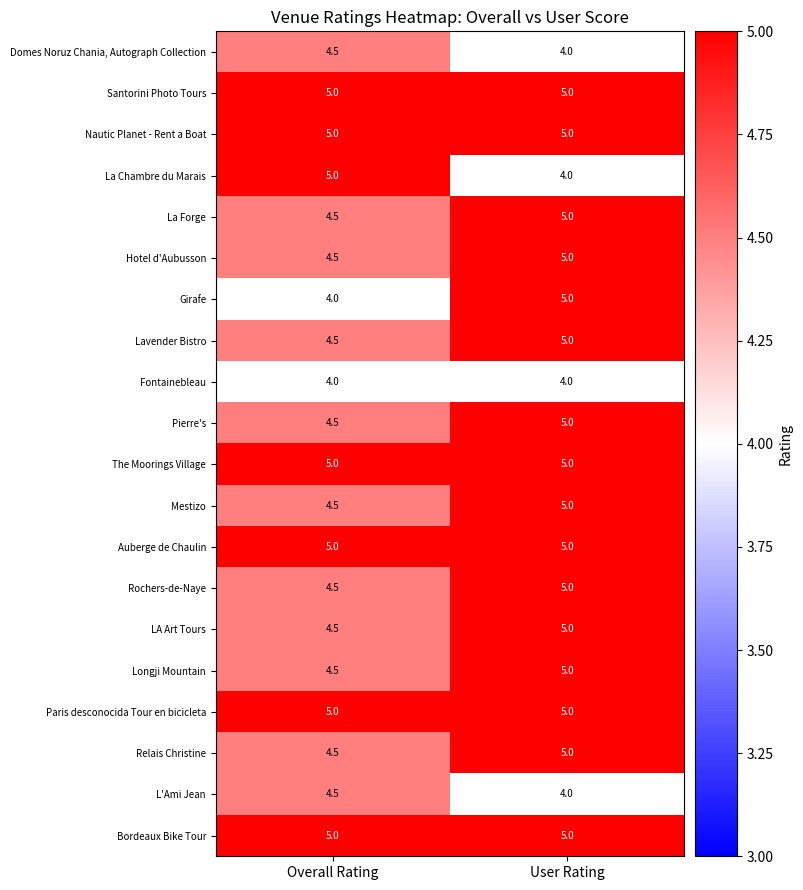

What is the smallest value displayed?

4.0